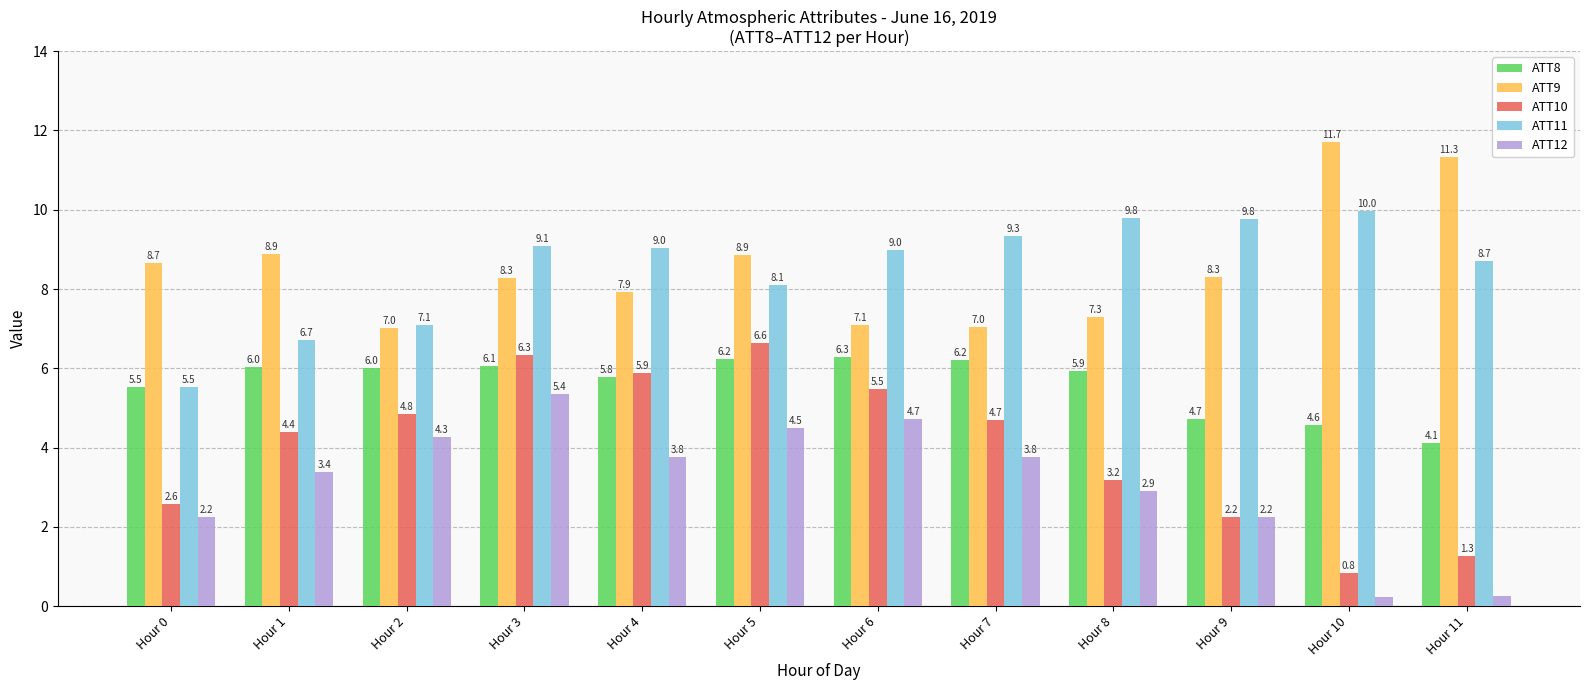

Between Hour 1 and Hour 8, which series saw the biggest shift?

ATT11